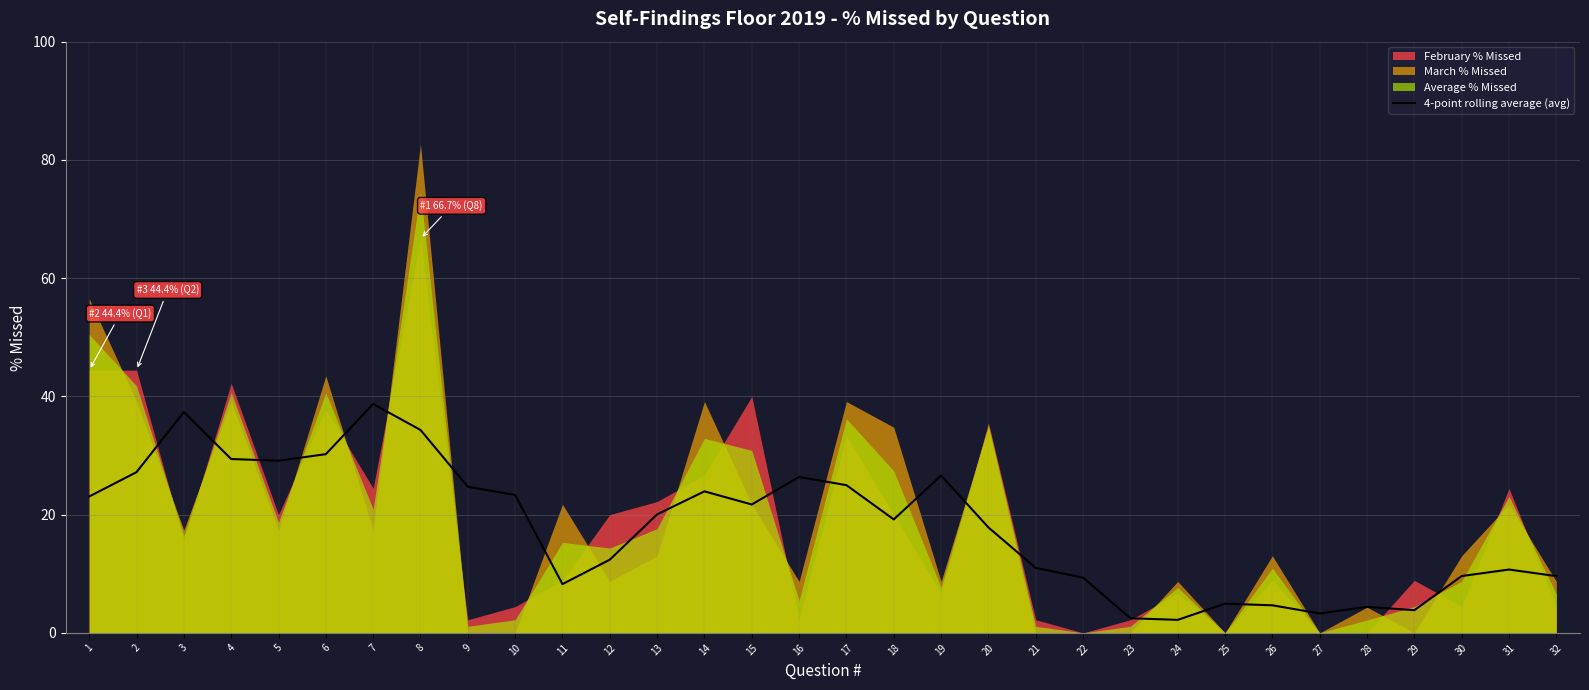

Reading left to right, transcribe all the data shown in this chart.

23.1	27.2	37.4	29.4	29.1	30.2	38.7	34.3	24.7	23.3	8.2	12.4	20.0	23.9	21.7	26.4	25.0	19.2	26.6	17.8	11.0	9.3	2.5	2.2	4.9	4.7	3.3	4.4	3.8	9.6	10.7	9.6